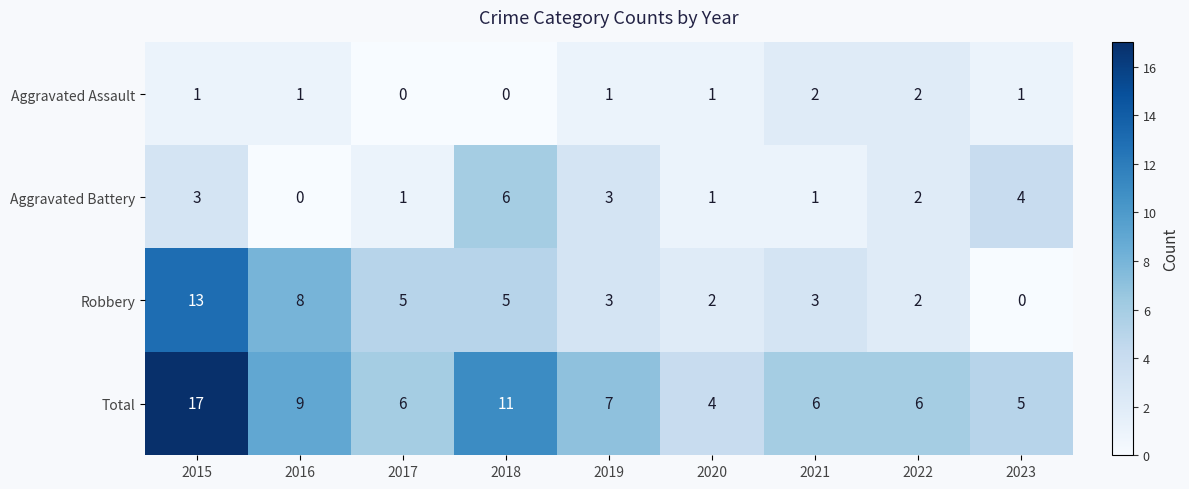

At how many categories does at least one series exceed 2?

9